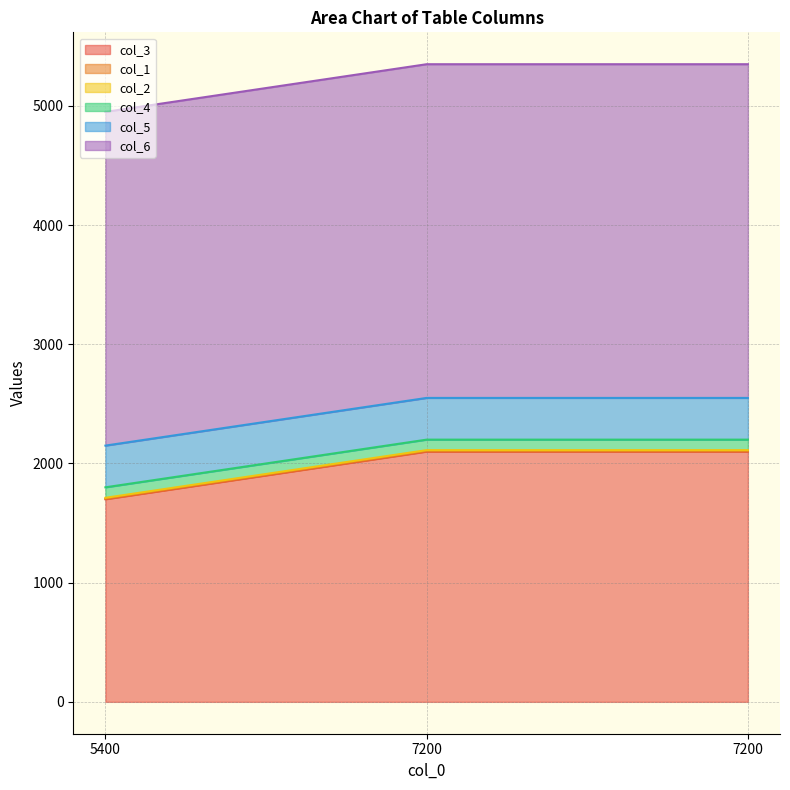

Reading left to right, transcribe all the data shown in this chart.

col_3: 1700	2100	2100
col_1: 4	4	4
col_2: 8	8	8
col_4: 88	88	88
col_5: 350	350	350
col_6: 2800	2800	2800